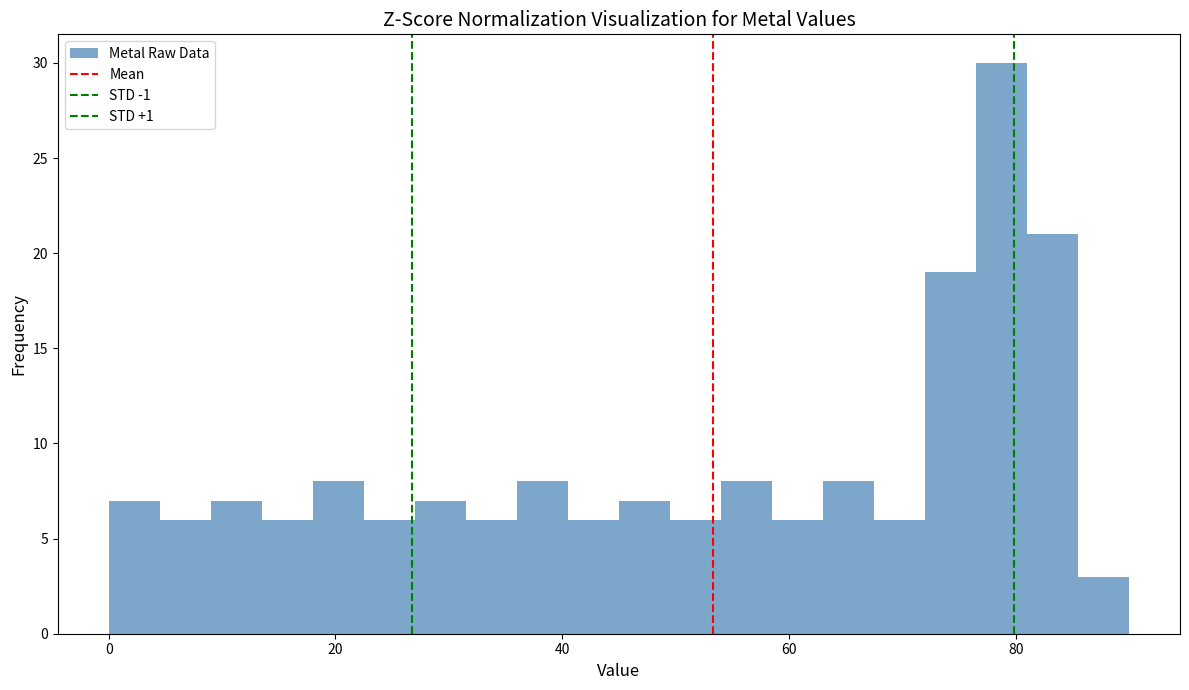

Around what value on the x-axis is the tallest bar? Give the approximate position of its centre, as read against the axis.

78